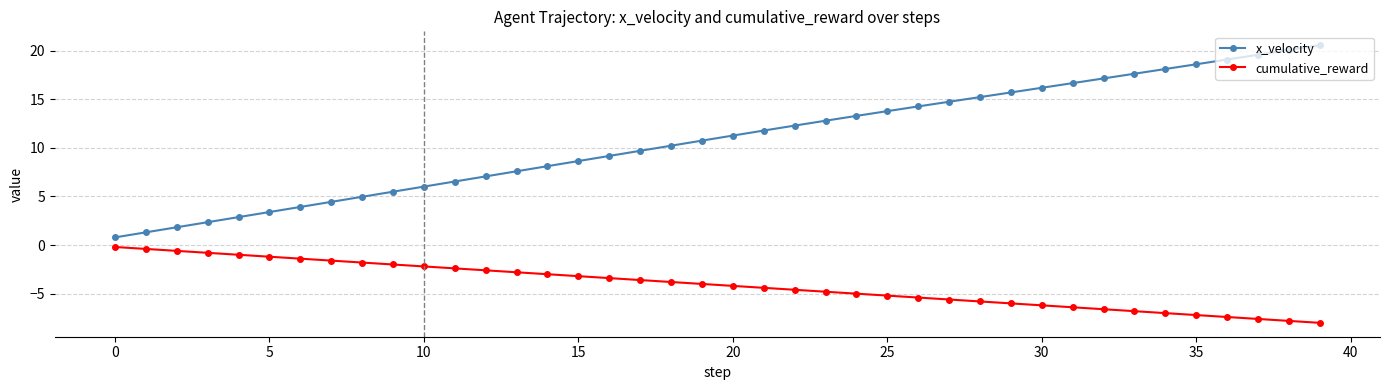

Which series has the widest spread of values?

x_velocity